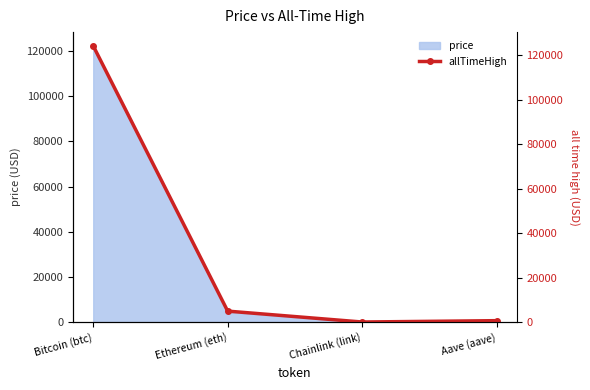

Where is the first local minimum?

Chainlink (link)